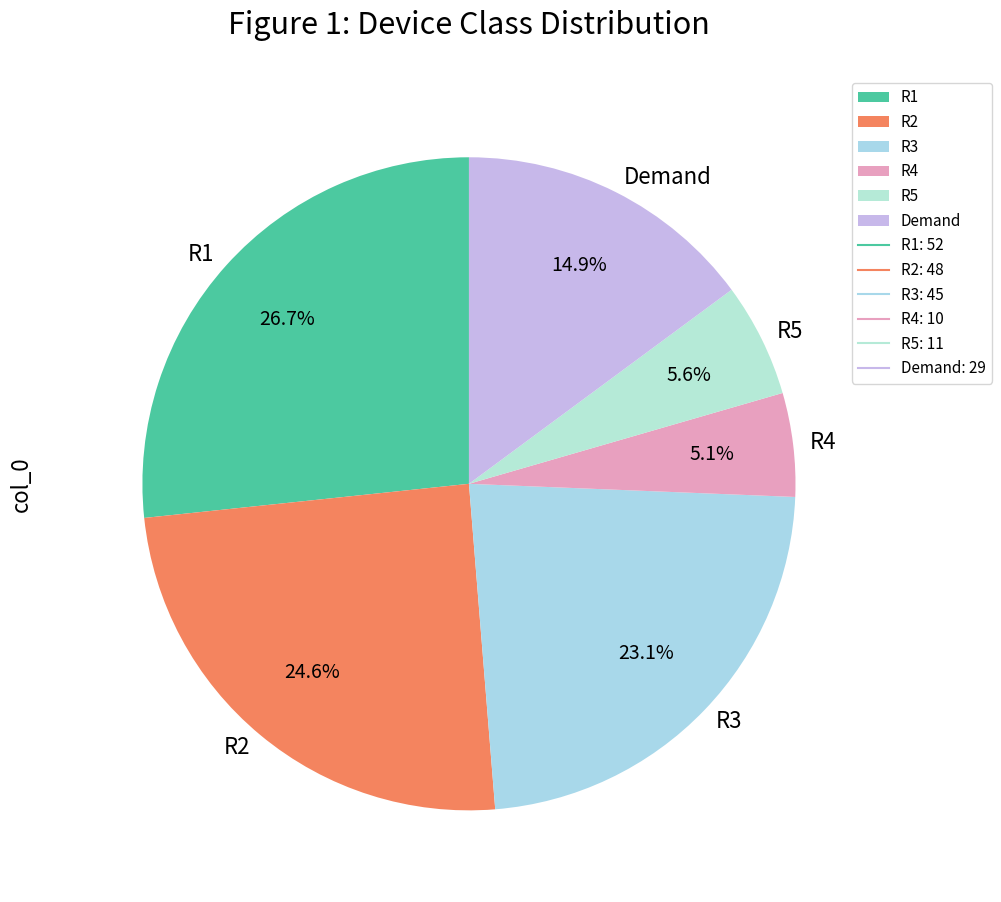

To the nearest percent, what is the average slice percentage?

17%